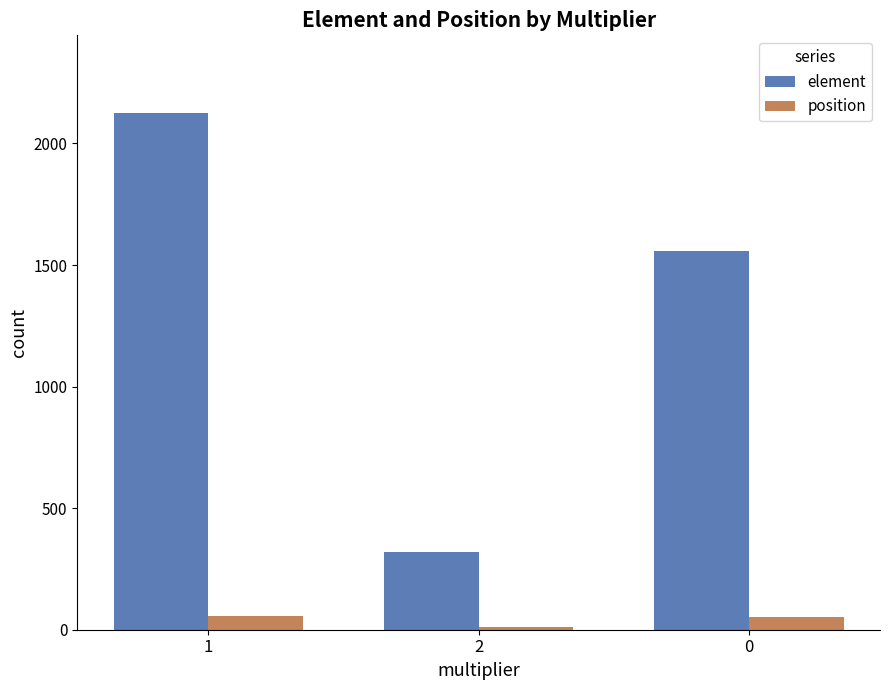

What is the minimum value for position?

10